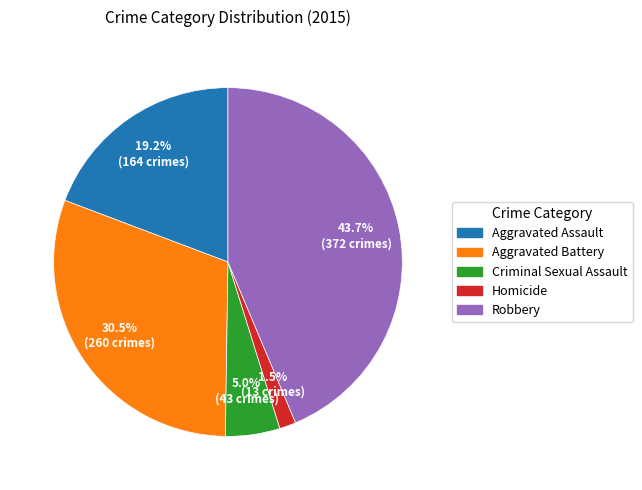

Rank the categories by value from lowest to highest.

Homicide, Criminal Sexual Assault, Aggravated Assault, Aggravated Battery, Robbery